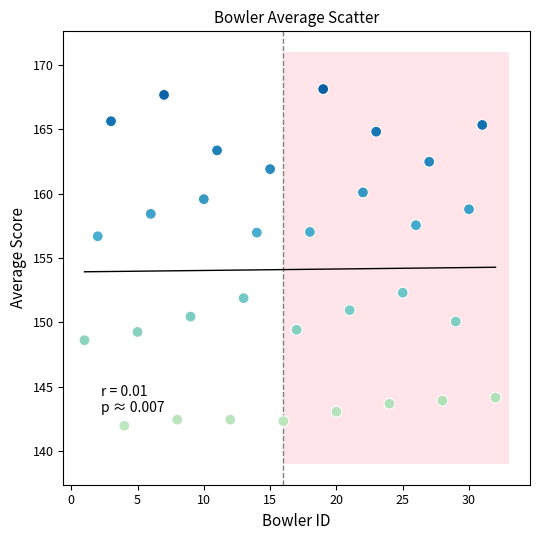

What is the range of Y values (max minus min)?

26.1